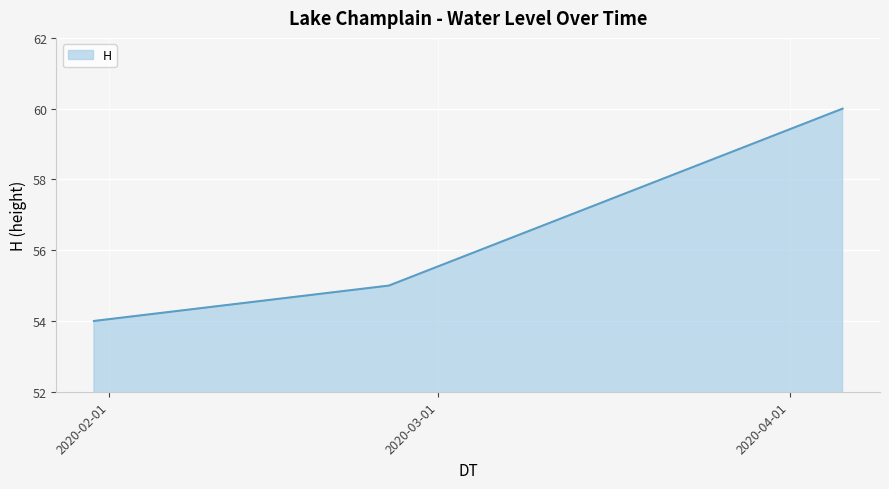

What is the sum of all values?

169